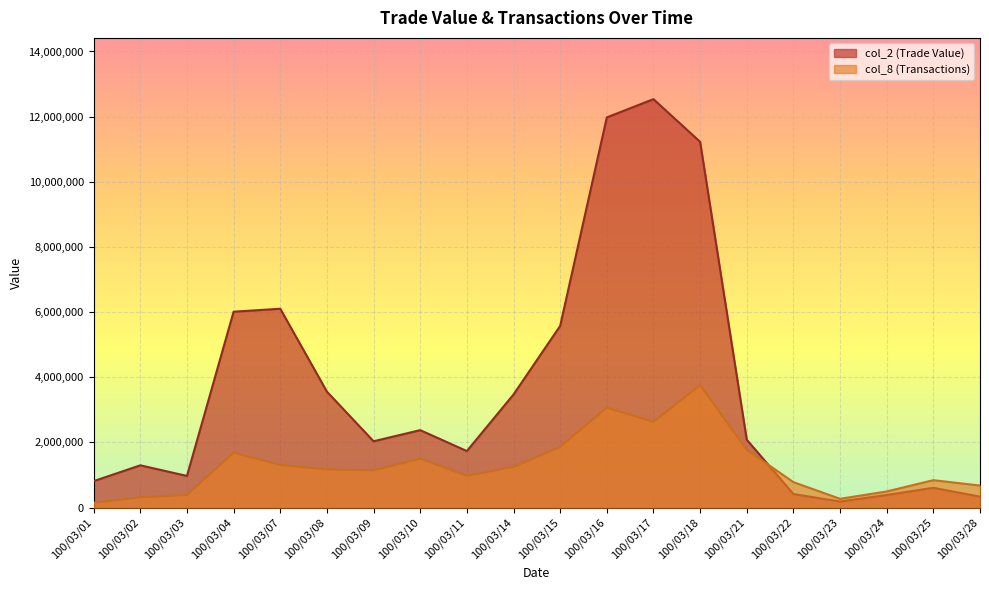

Which series changed the most between 100/03/09 and 100/03/25?

col_2 (Trade Value)